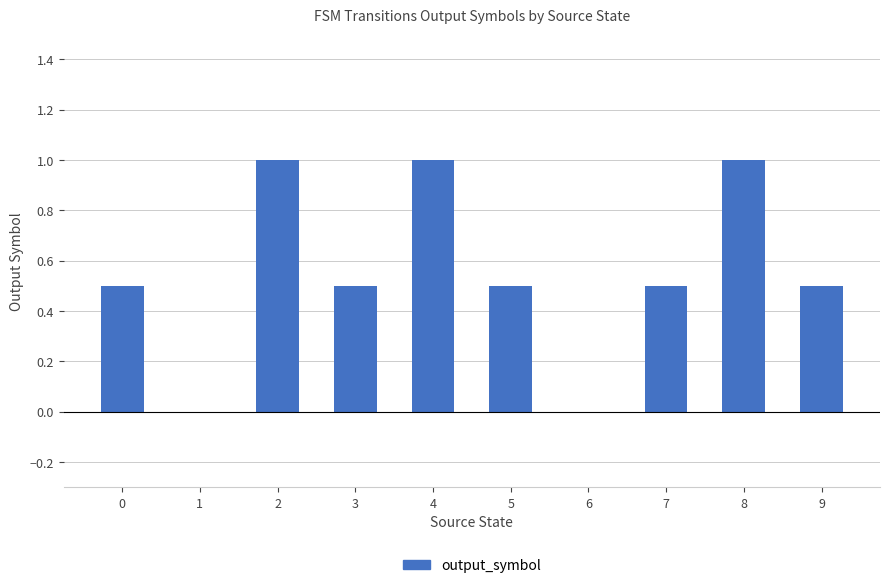

True or false: the data shows 0.2 at 3.

False